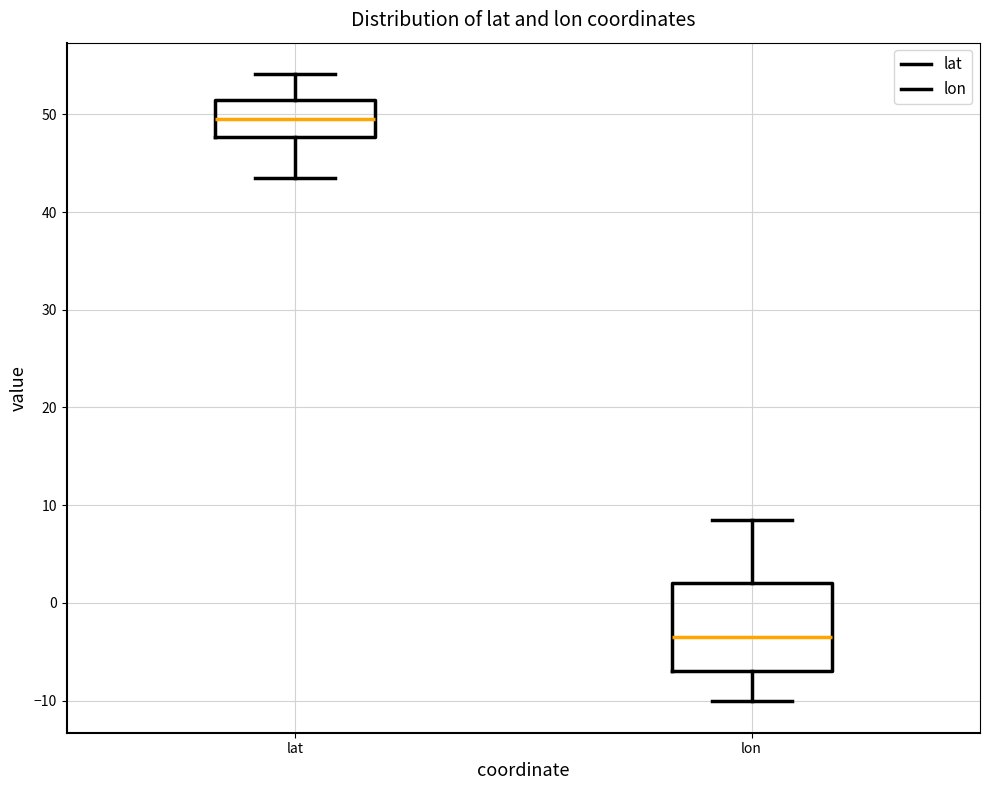

Reading left to right, transcribe this box plot: for each box, give where its median line is, the range the box spans, and where its two whiskers end, as read against the y-axis. The values are not printed on the chart, so give them approximately, as read against the axis.

lat: median 50, box 48 to 51, whiskers 44 to 54
lon: median -4, box -7 to 2, whiskers -10 to 9